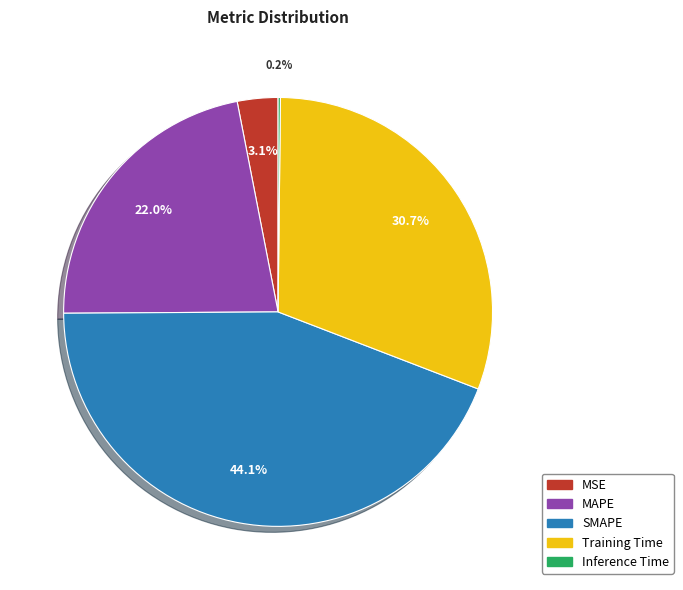

What is the ratio of the value at MAPE to the value at Training Time?

0.7